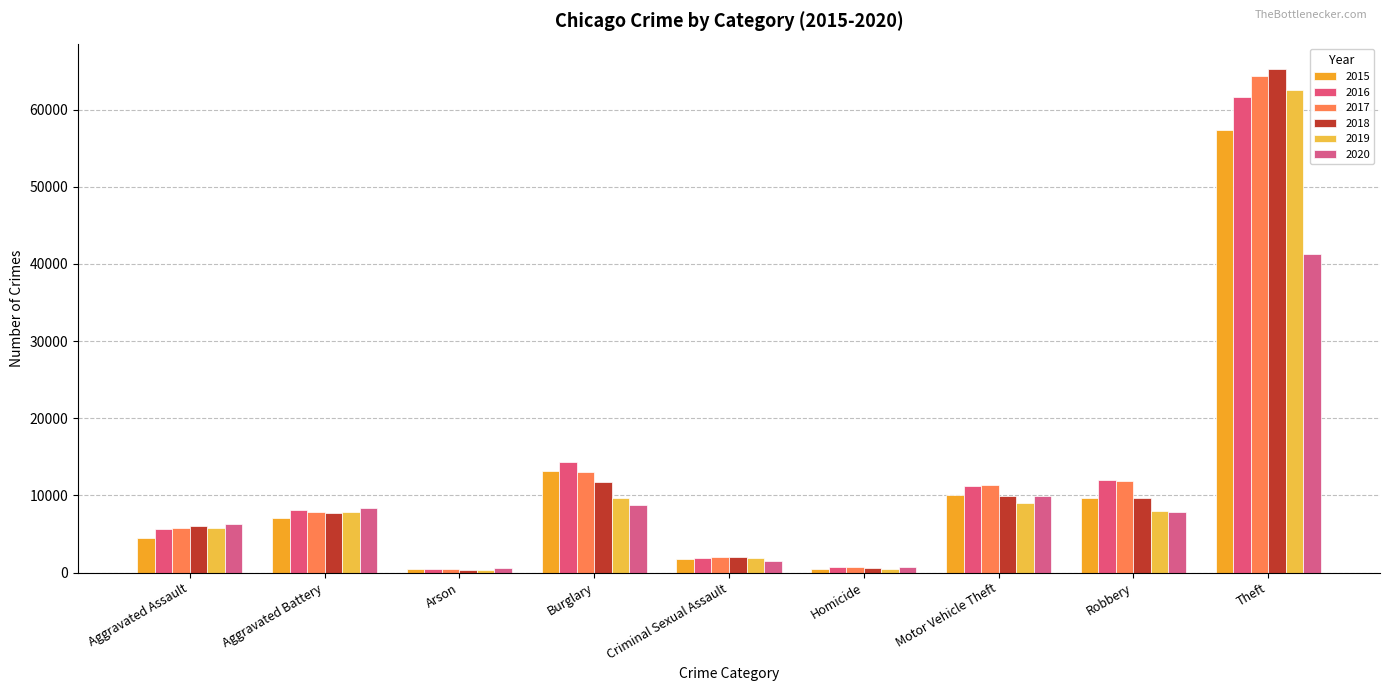

What is the label of the 1st bar from the left?

Aggravated Assault